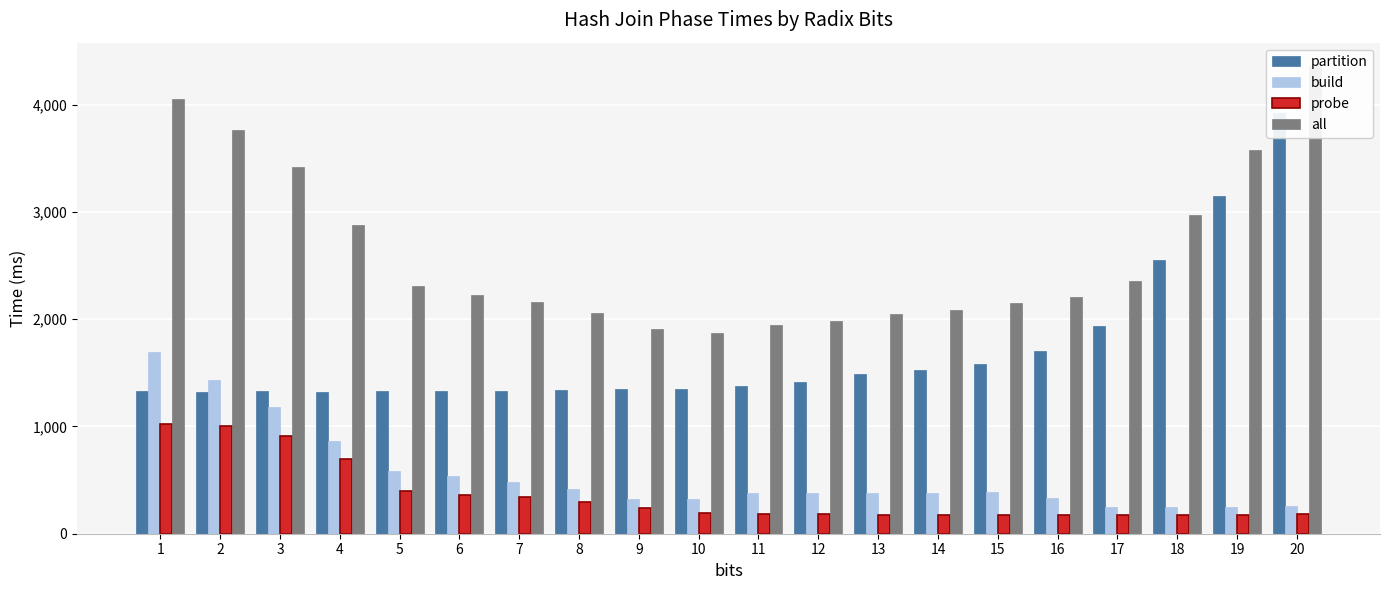

Which series has the largest total across all categories?

all